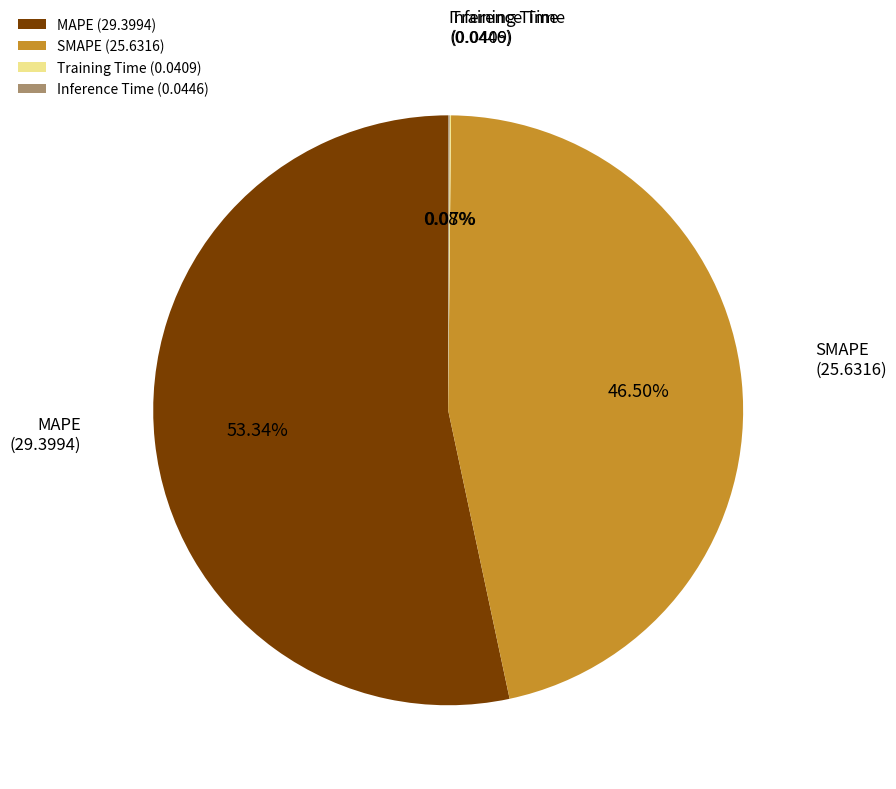

To the nearest percent, what is the combined percentage of MAPE and SMAPE?

100%